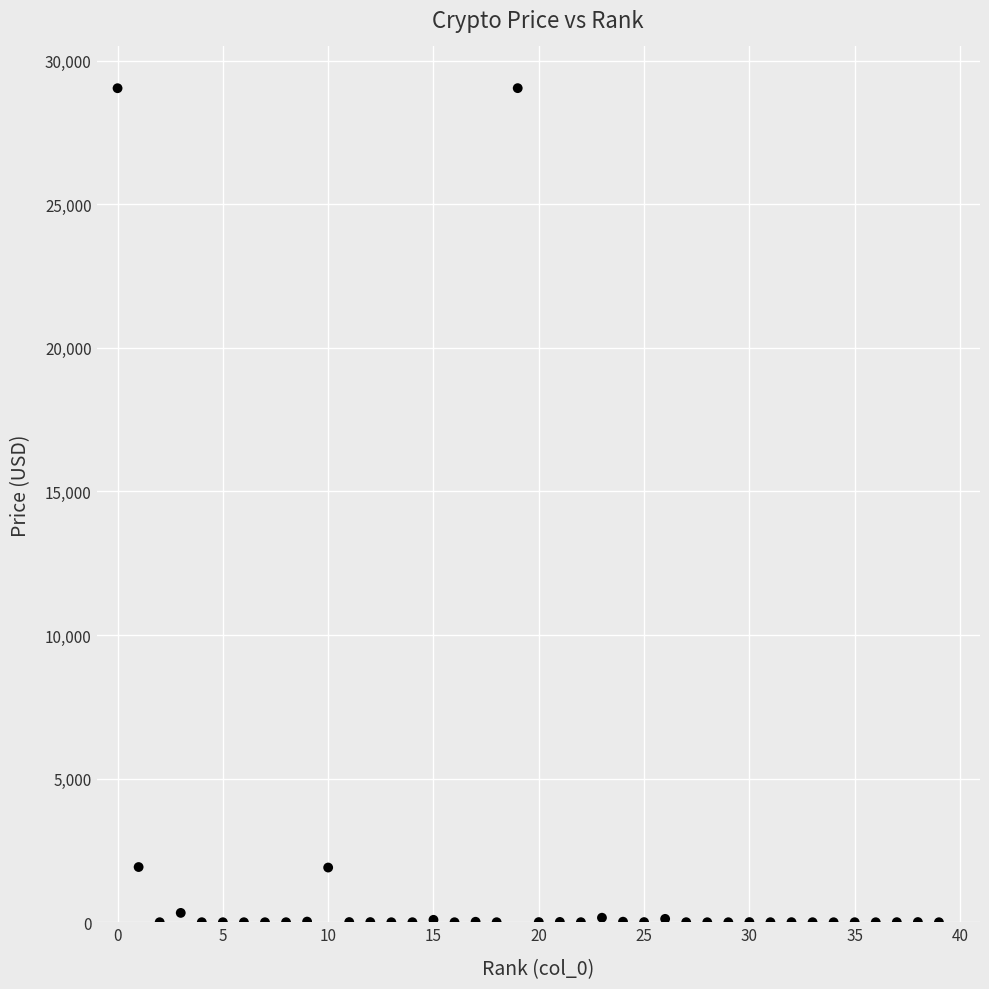

What is the range of Y values (max minus min)?

29041.7